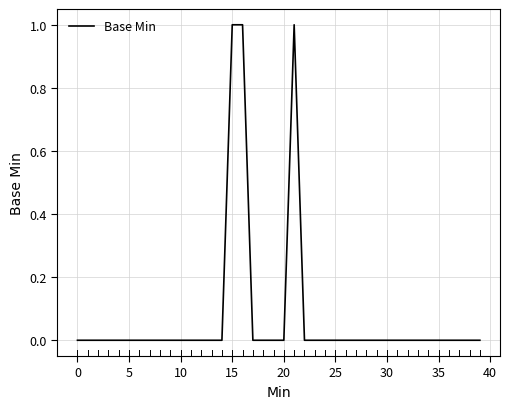

How many lines are shown in the chart?

1